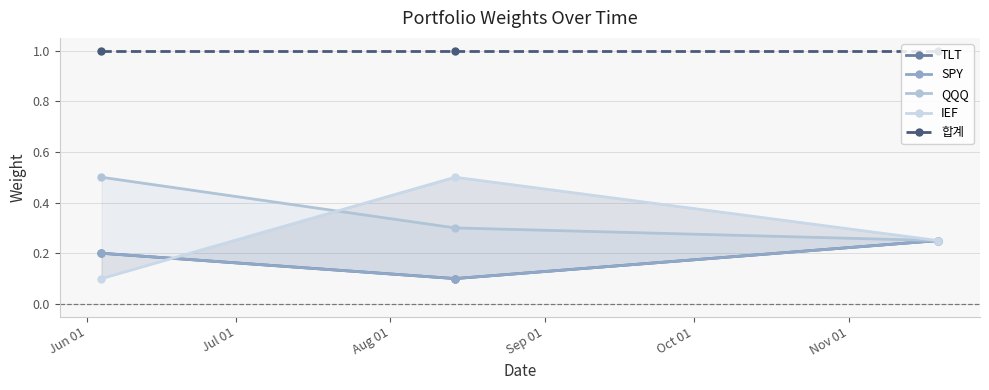

What are all the series names shown in the legend?

TLT, SPY, QQQ, IEF, 합계